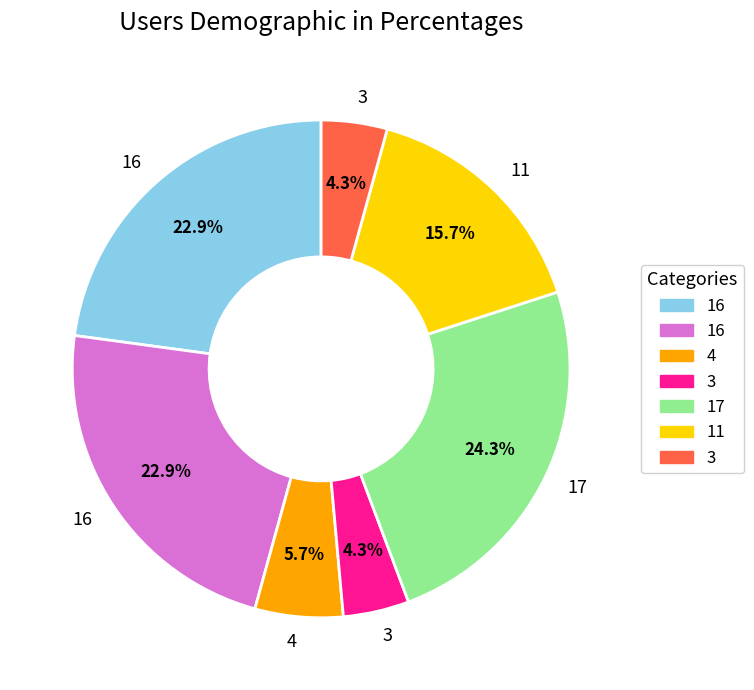

Is there any slice that represents more than half of the pie?

No